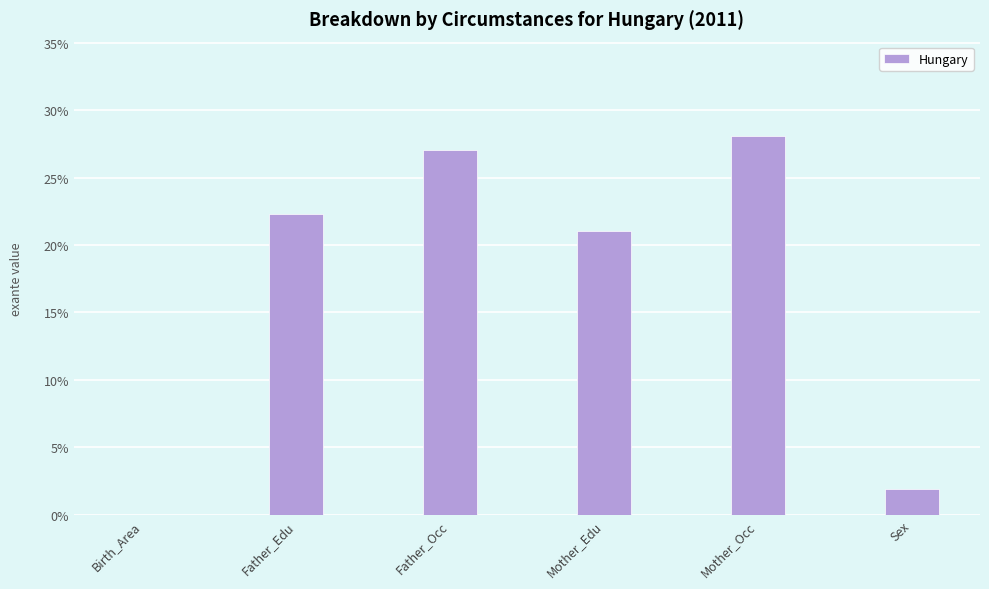

True or false: the data shows 28.1 at Mother_Occ.

True